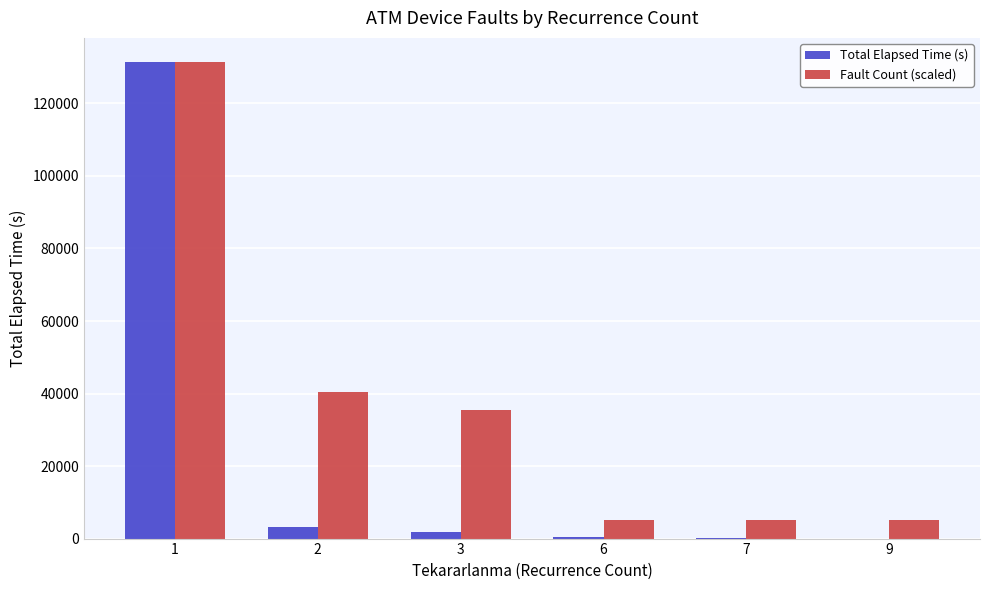

What is the approximate value of Total Elapsed Time (s) at 9?

15.0